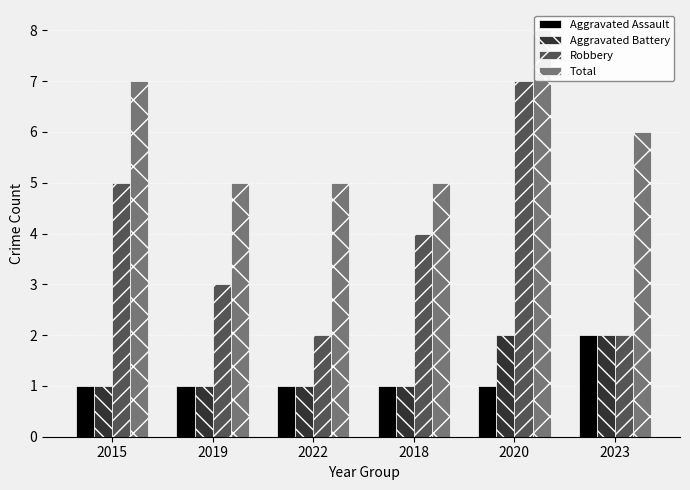

What is the difference between the second highest and minimum values in the Aggravated Battery series?

1